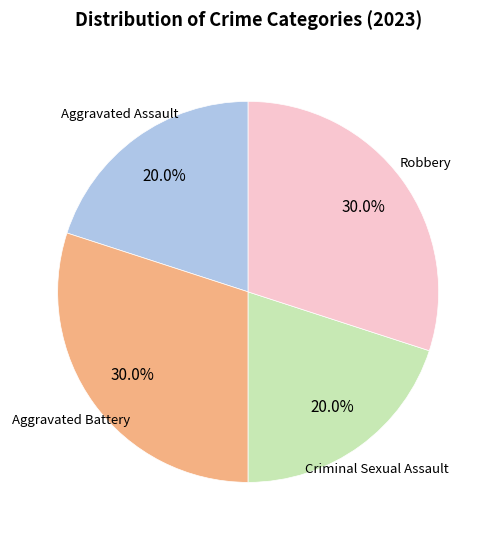

Is there any slice that represents more than half of the pie?

No